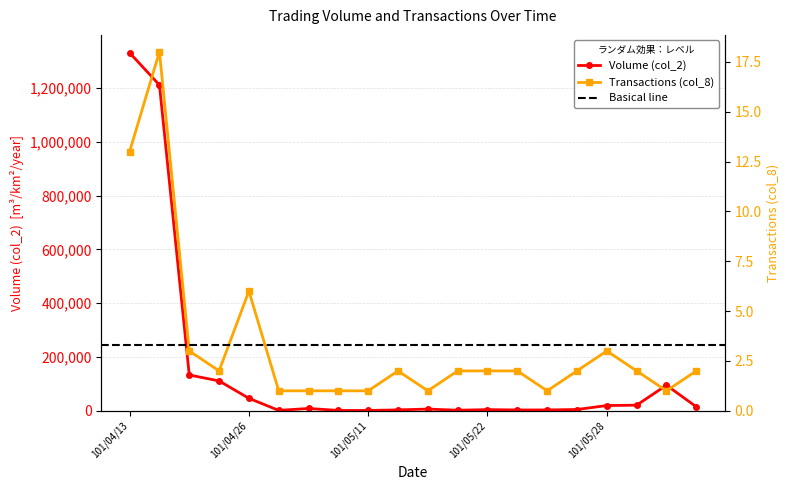

List the series in order of their peak value, lowest first.

Transactions (col_8), Volume (col_2)